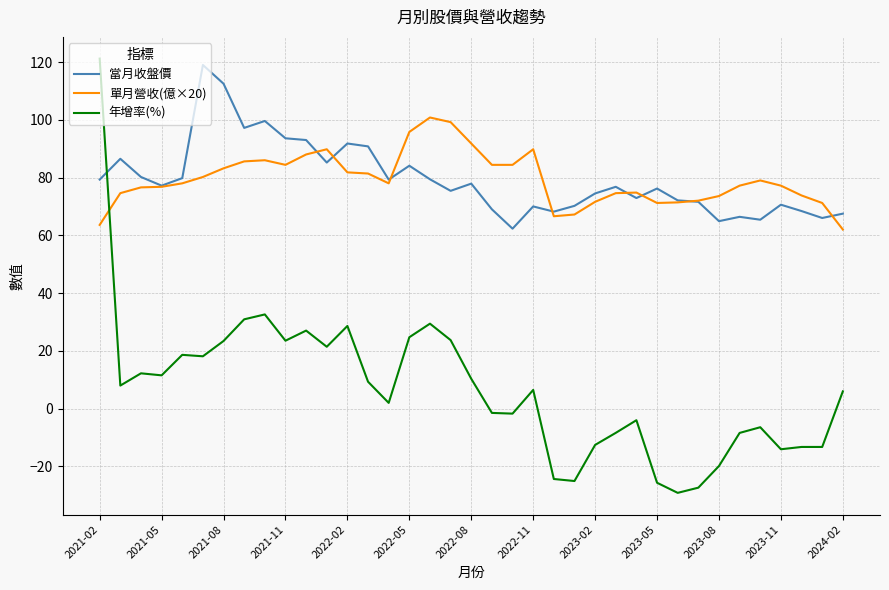

What is the maximum value for 單月營收(億×20)?

100.8